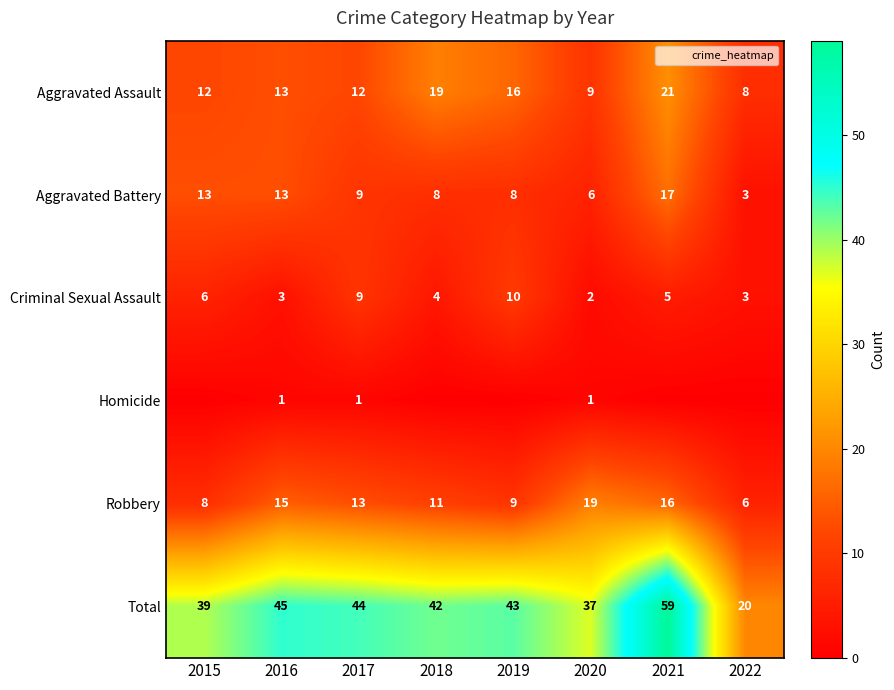

What is the sum of the Total values at 2020 and 2019?

80